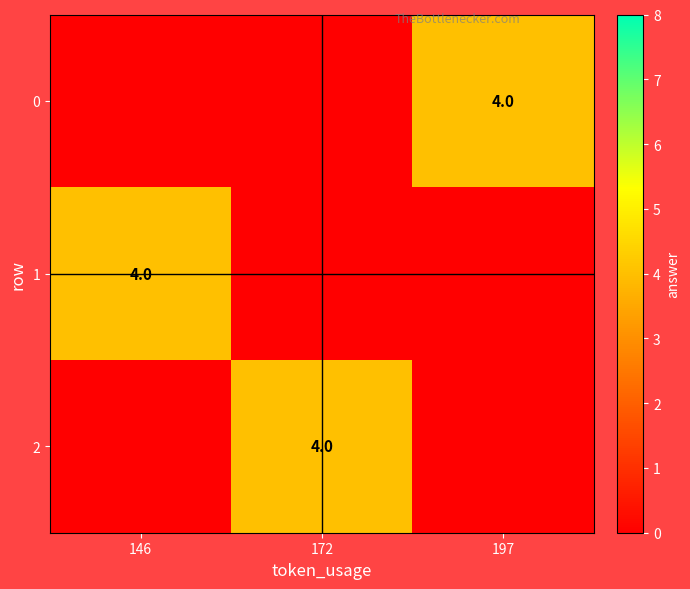

The value of 2 at 172 is 4. True or false?

True